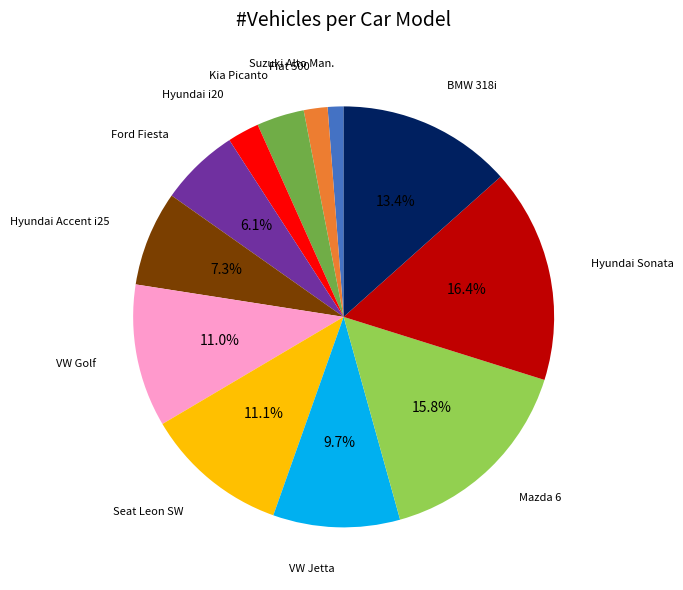

To the nearest percent, what is the combined percentage of Seat Leon SW and Kia Picanto?

15%